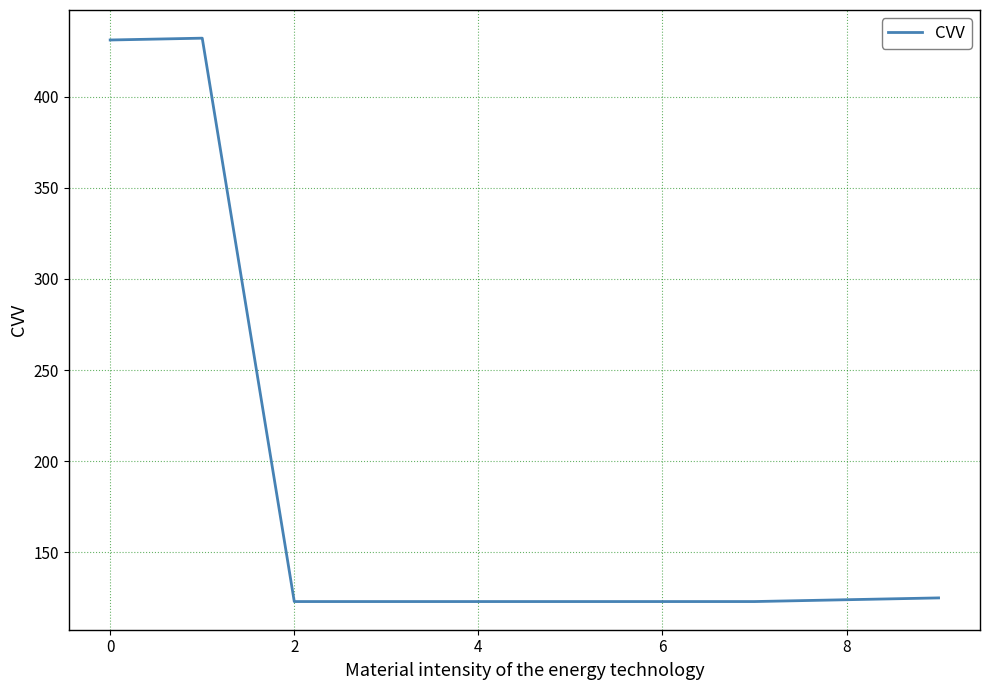

What is the maximum value shown in the chart?

432